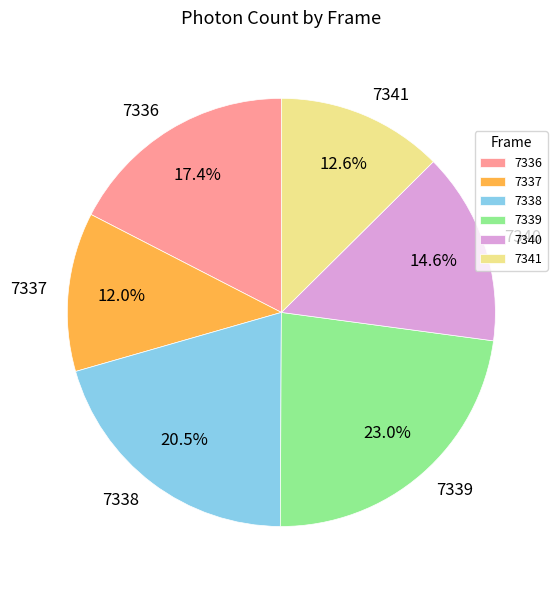

To the nearest percent, what percentage of the pie is 7337?

12%